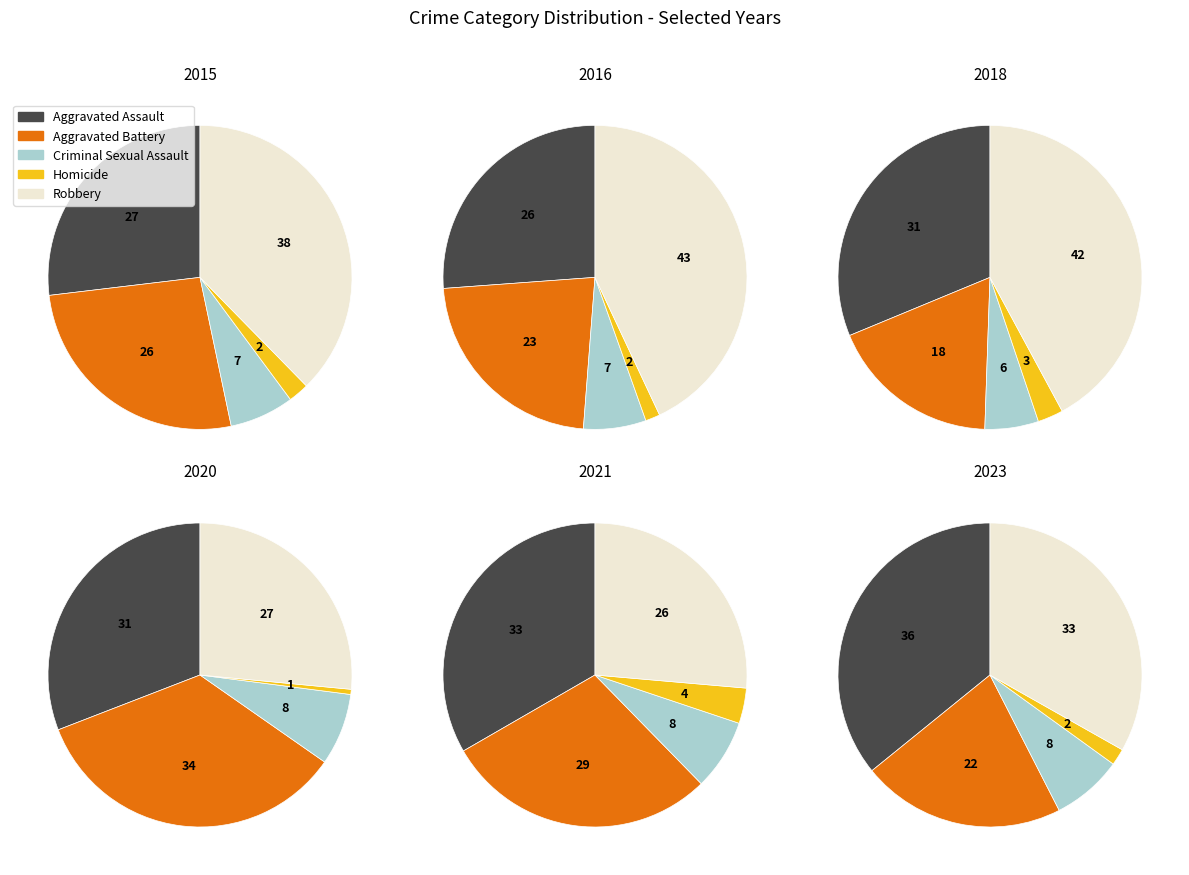

Do 1 and 3 together represent more than half of the pie?

No